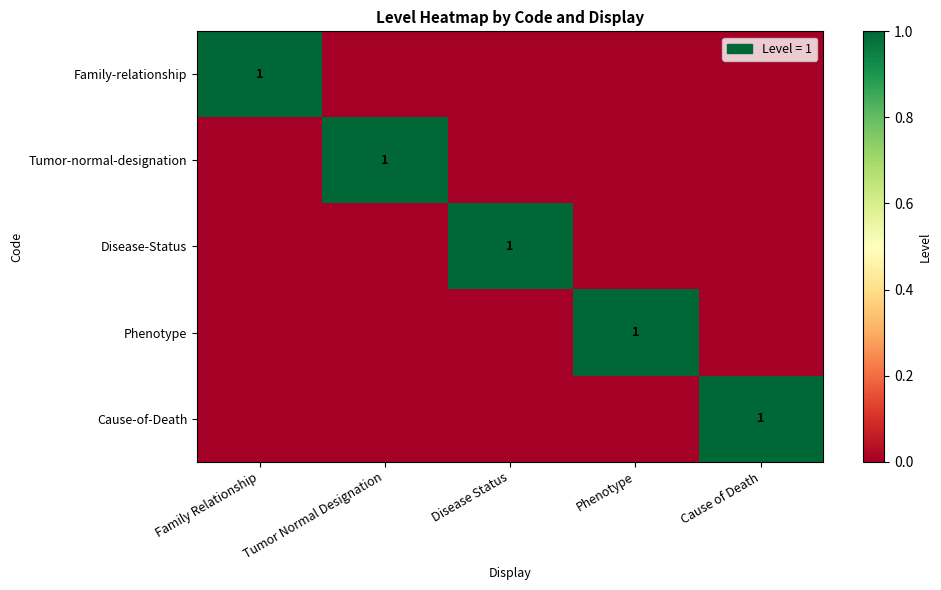

Is the value of Family-relationship at Disease Status greater than the value of Tumor-normal-designation at Disease Status?

No